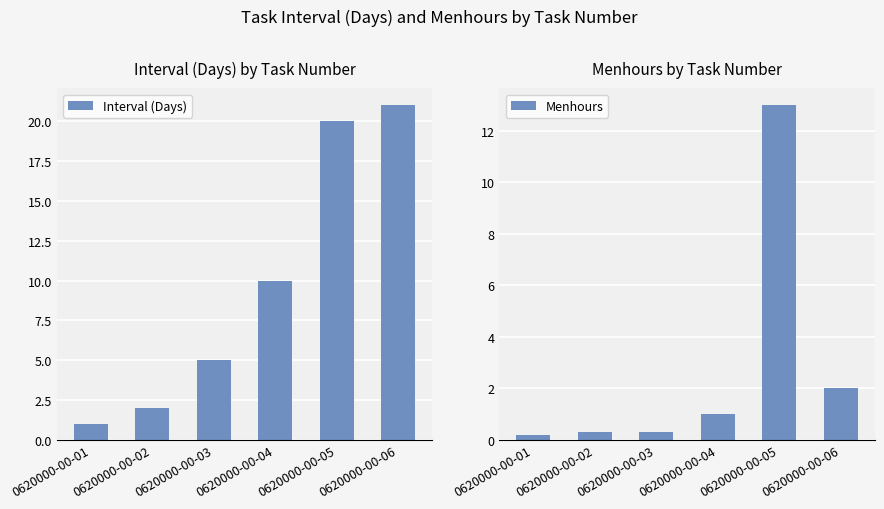

List the labels in order of Interval (Days) value, largest first.

0620000-00-06, 0620000-00-05, 0620000-00-04, 0620000-00-03, 0620000-00-02, 0620000-00-01